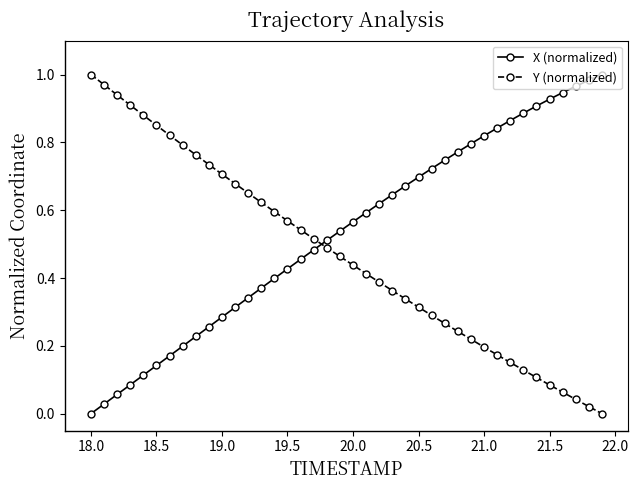

After their last crossing, which series has the higher values: X (normalized) or Y (normalized)?

X (normalized)